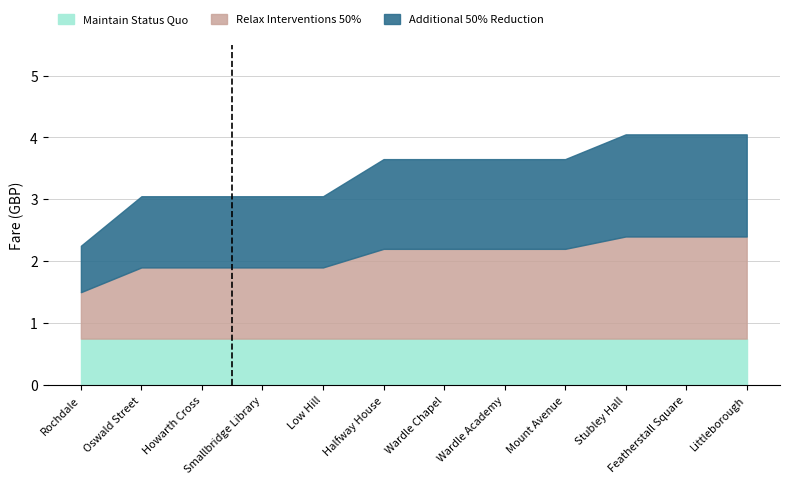

Rank the categories by Maintain Status Quo value from highest to lowest.

Rochdale, Oswald Street, Howarth Cross, Smallbridge Library, Low Hill, Halfway House, Wardle Chapel, Wardle Academy, Mount Avenue, Stubley Hall, Featherstall Square, Littleborough